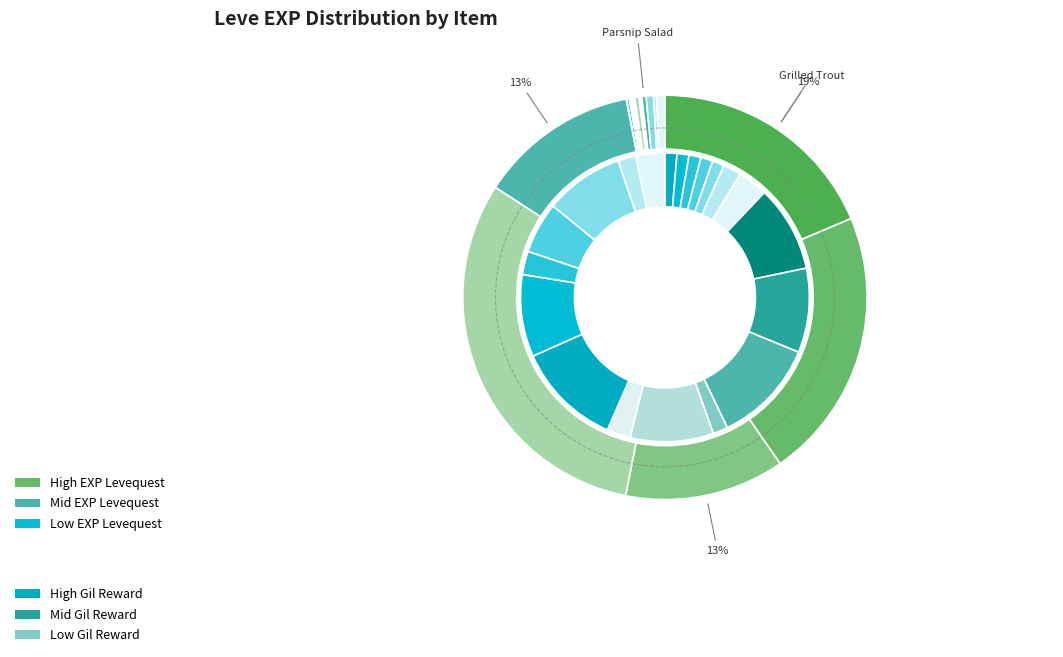

What is the spread (max minus min) of values at Grilled Dodo?

766